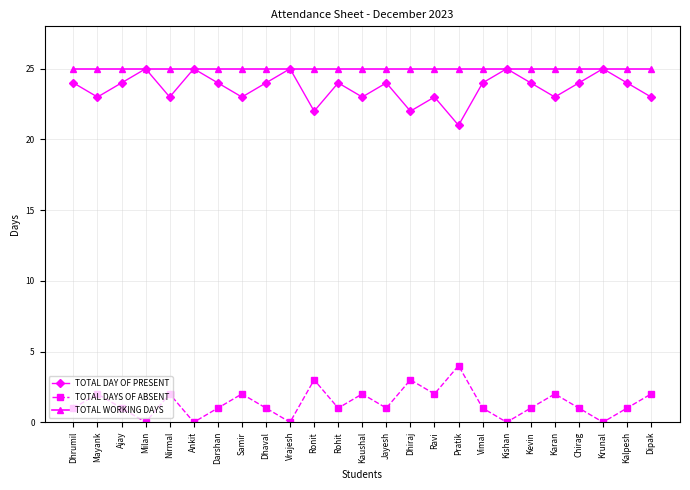

True or false: TOTAL WORKING DAYS and TOTAL DAYS OF ABSENT cross at least once.

False